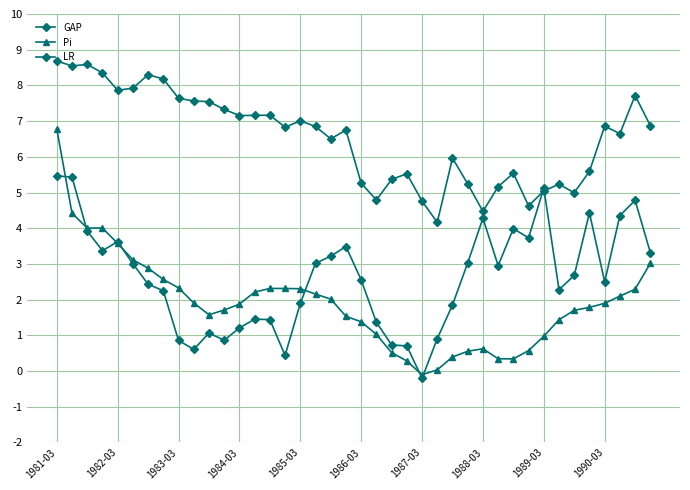

Does the chart have visible grid lines?

Yes